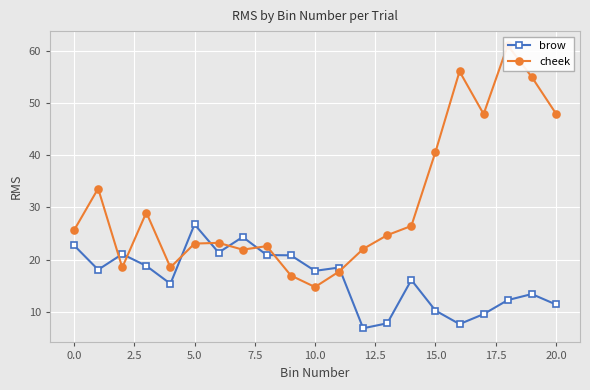

What is the label of the 13th point from the left?

12